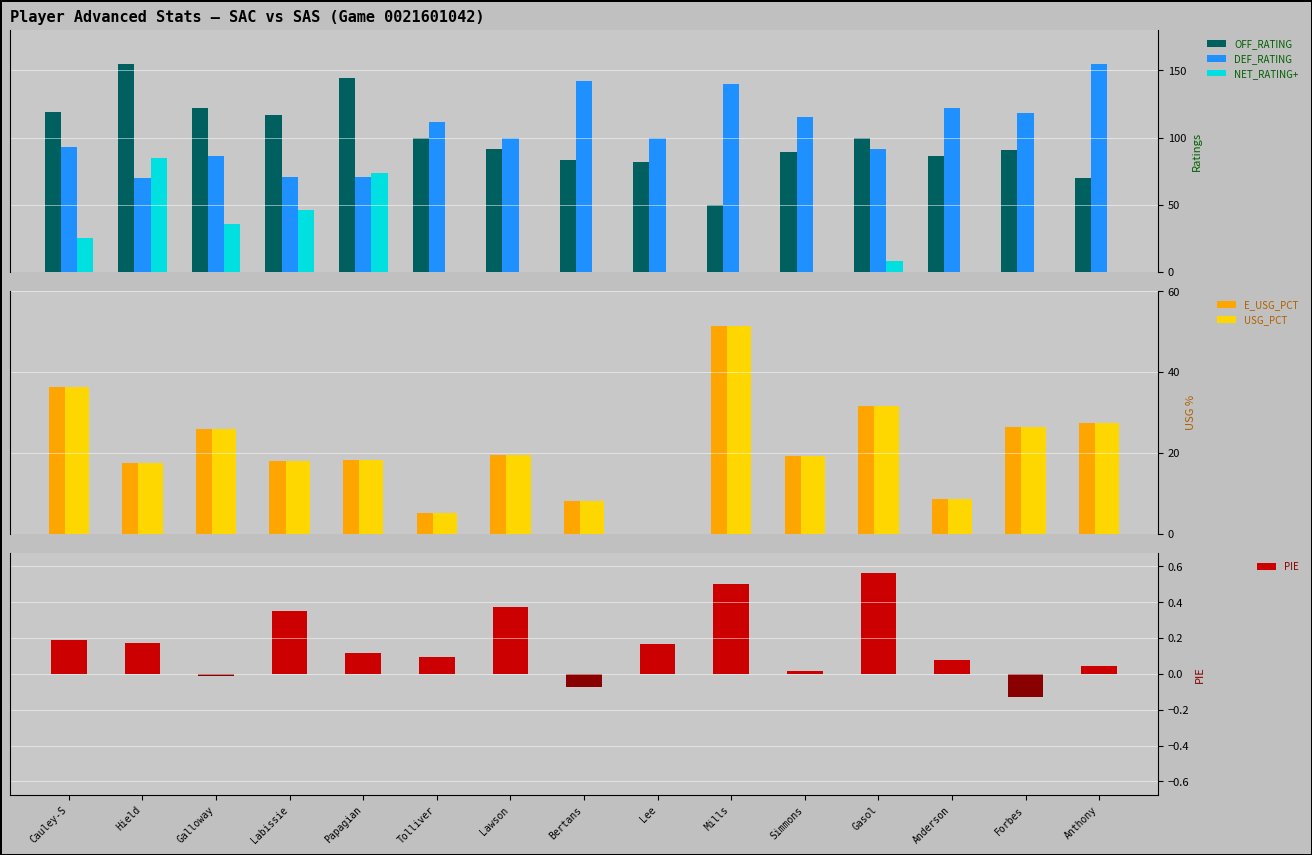

What is the highest value of the DEF_RATING series?

154.5